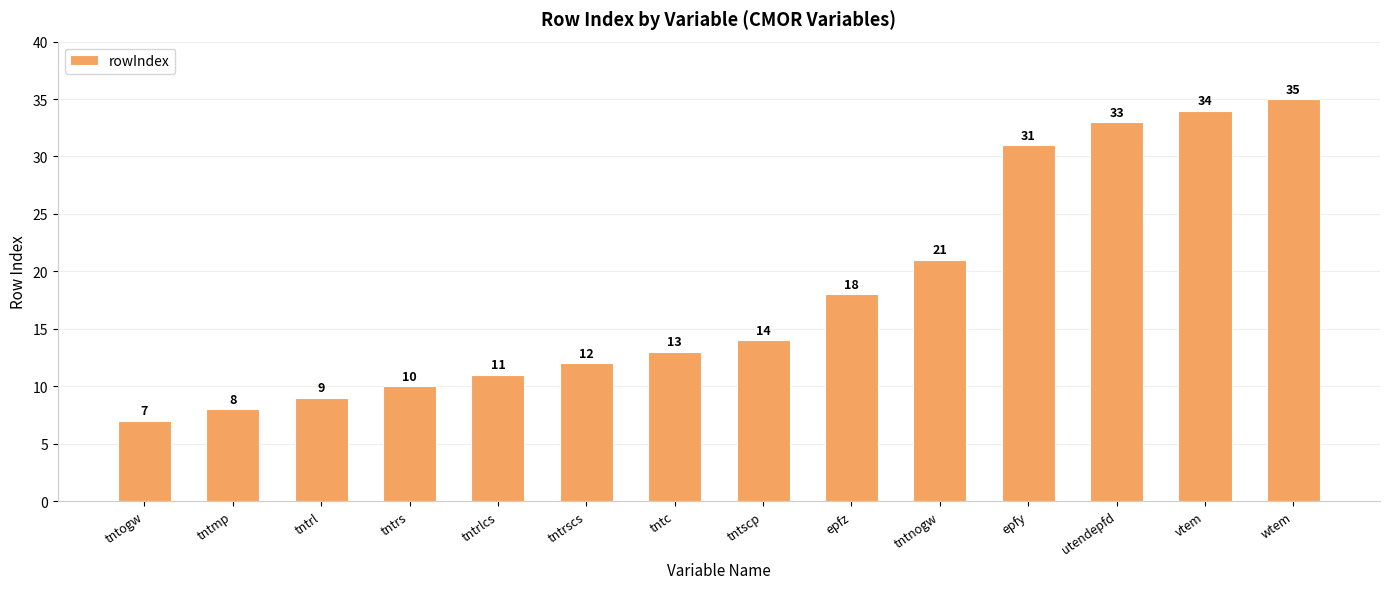

What is the average value?

18